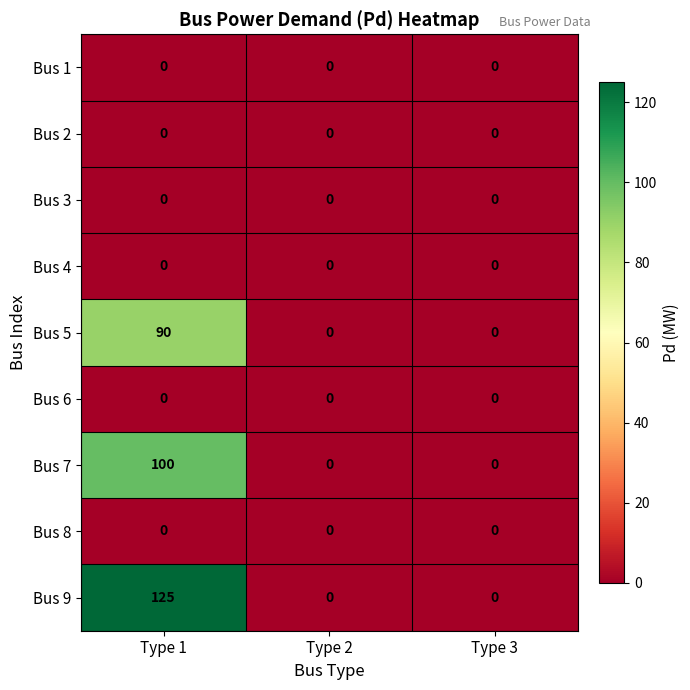

At which label does Bus 7 reach its peak?

Type 1